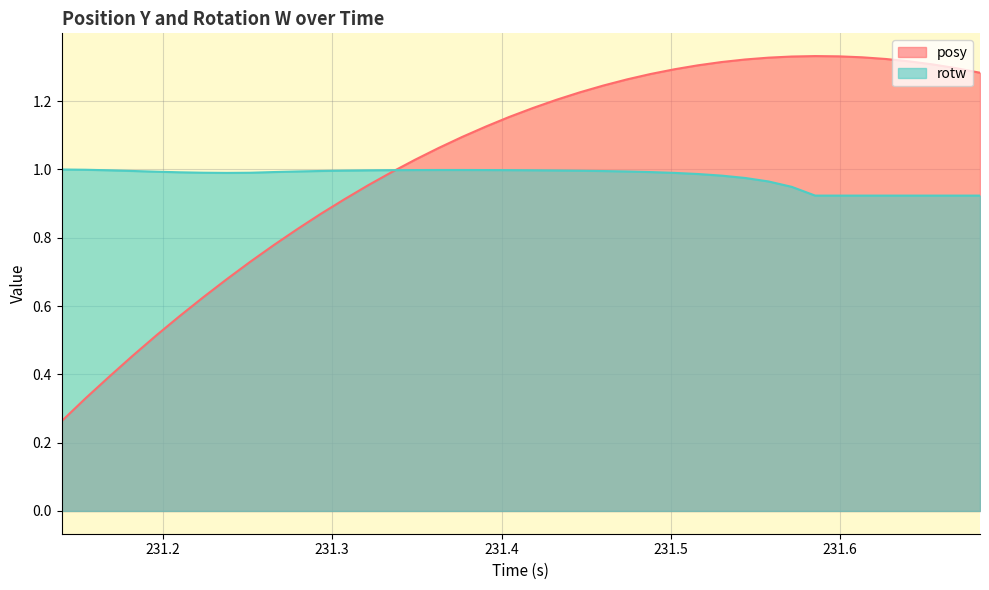

Which series has the largest range (max minus min)?

posy